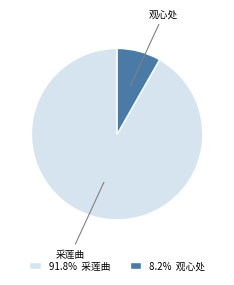

Does any single category account for the majority?

Yes